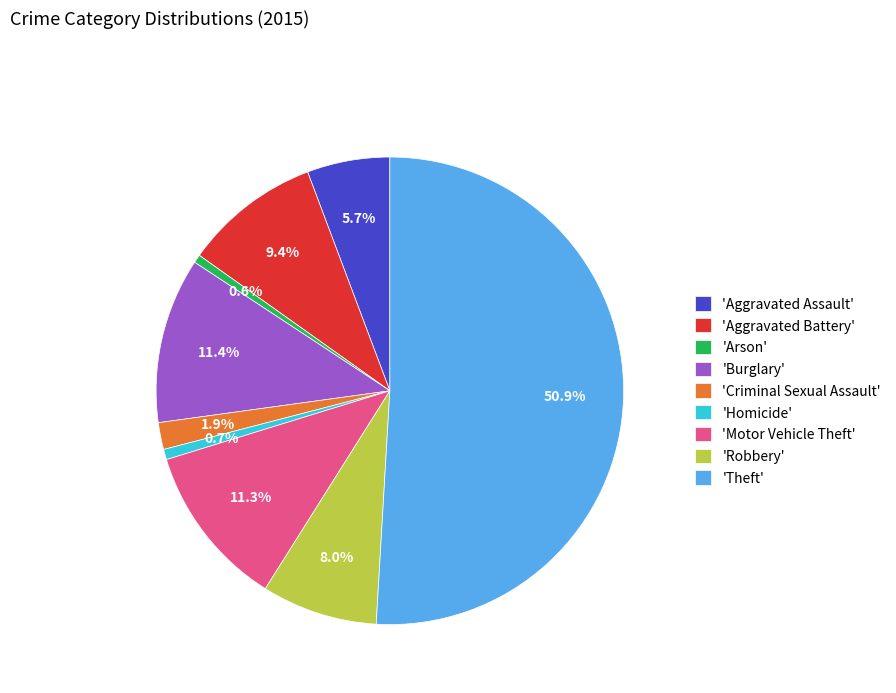

Do 'Theft' and 'Burglary' together represent more than half of the pie?

Yes